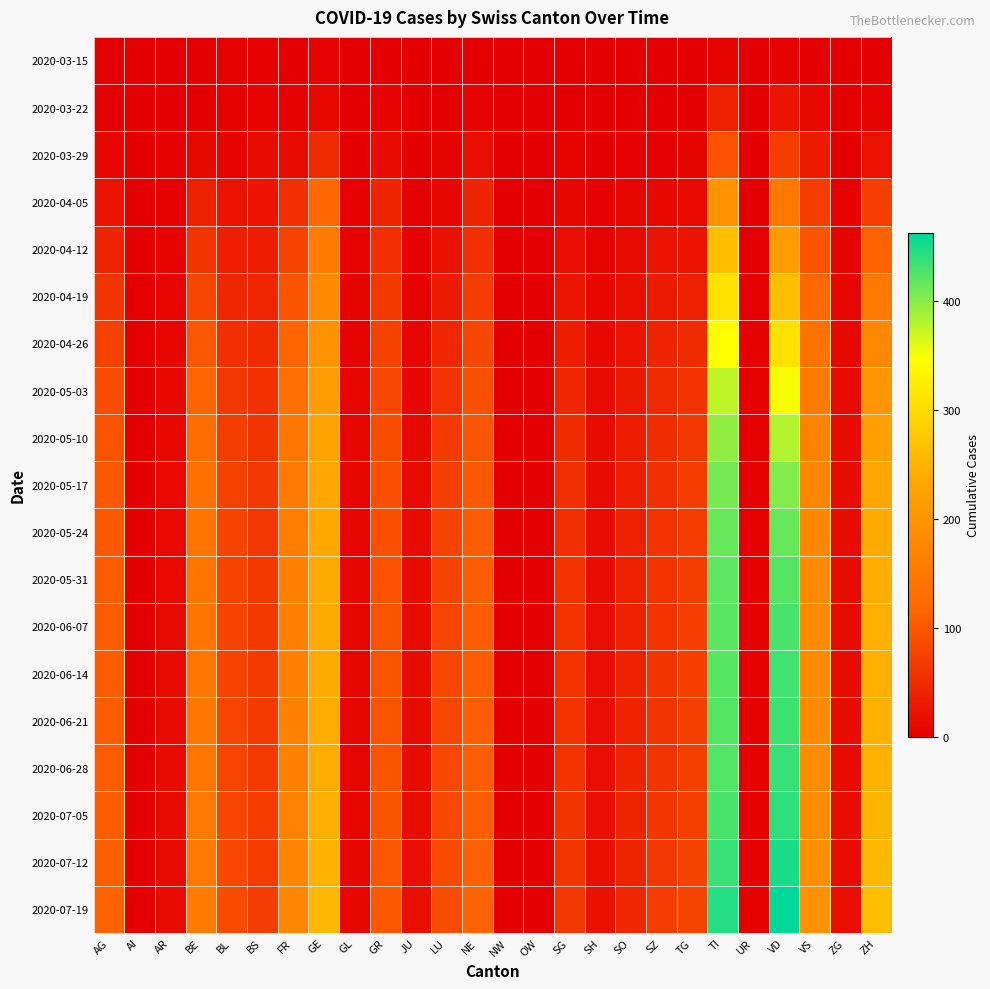

Reading left to right, extract all data points from this chart.

2020-03-15: AG=1	AI=0	AR=0	BE=0	BL=3	BS=2	FR=0	GE=4	GL=0	GR=0	JU=0	LU=0	NE=0	NW=0	OW=0	SG=0	SH=0	SO=0	SZ=0	TG=0	TI=6	UR=0	VD=2	VS=0	ZG=0	ZH=1
2020-03-22: AG=1	AI=0	AR=0	BE=0	BL=3	BS=5	FR=3	GE=10	GL=0	GR=4	JU=0	LU=1	NE=4	NW=0	OW=0	SG=1	SH=0	SO=0	SZ=0	TG=0	TI=37	UR=0	VD=24	VS=11	ZG=0	ZH=6
2020-03-29: AG=9	AI=0	AR=2	BE=10	BL=6	BS=15	FR=15	GE=48	GL=1	GR=15	JU=0	LU=6	NE=18	NW=0	OW=0	SG=5	SH=0	SO=2	SZ=2	TG=6	TI=93	UR=0	VD=69	VS=31	ZG=1	ZH=22
2020-04-05: AG=22	AI=0	AR=3	BE=37	BL=23	BS=24	FR=55	GE=120	GL=3	GR=42	JU=0	LU=9	NE=41	NW=0	OW=0	SG=9	SH=3	SO=7	SZ=11	TG=12	TI=200	UR=1	VD=149	VS=67	ZG=3	ZH=71
2020-04-12: AG=40	AI=0	AR=5	BE=60	BL=36	BS=35	FR=78	GE=156	GL=5	GR=53	JU=3	LU=20	NE=55	NW=0	OW=0	SG=17	SH=6	SO=13	SZ=22	TG=24	TI=263	UR=1	VD=215	VS=95	ZG=6	ZH=112
2020-04-19: AG=60	AI=0	AR=7	BE=80	BL=45	BS=43	FR=95	GE=180	GL=6	GR=65	JU=5	LU=32	NE=68	NW=0	OW=0	SG=26	SH=9	SO=18	SZ=32	TG=37	TI=310	UR=2	VD=265	VS=118	ZG=8	ZH=148
2020-04-26: AG=75	AI=0	AR=9	BE=98	BL=55	BS=50	FR=115	GE=200	GL=6	GR=75	JU=7	LU=45	NE=80	NW=0	OW=0	SG=35	SH=11	SO=24	SZ=40	TG=48	TI=345	UR=2	VD=310	VS=138	ZG=10	ZH=178
2020-05-03: AG=88	AI=0	AR=10	BE=115	BL=63	BS=56	FR=132	GE=215	GL=7	GR=82	JU=9	LU=57	NE=90	NW=0	OW=0	SG=43	SH=13	SO=29	SZ=47	TG=57	TI=375	UR=2	VD=350	VS=155	ZG=12	ZH=202
2020-05-10: AG=95	AI=0	AR=11	BE=128	BL=70	BS=60	FR=145	GE=226	GL=7	GR=87	JU=11	LU=66	NE=97	NW=0	OW=0	SG=49	SH=14	SO=33	SZ=52	TG=63	TI=396	UR=2	VD=381	VS=167	ZG=13	ZH=220
2020-05-17: AG=99	AI=0	AR=12	BE=135	BL=74	BS=63	FR=153	GE=232	GL=7	GR=90	JU=12	LU=72	NE=101	NW=0	OW=0	SG=53	SH=15	SO=36	SZ=55	TG=67	TI=408	UR=2	VD=403	VS=174	ZG=14	ZH=232
2020-05-24: AG=101	AI=0	AR=12	BE=139	BL=76	BS=64	FR=158	GE=235	GL=7	GR=92	JU=13	LU=76	NE=103	NW=0	OW=0	SG=55	SH=16	SO=37	SZ=57	TG=69	TI=415	UR=2	VD=415	VS=178	ZG=14	ZH=238
2020-05-31: AG=103	AI=0	AR=12	BE=142	BL=77	BS=65	FR=161	GE=237	GL=7	GR=93	JU=14	LU=78	NE=105	NW=0	OW=0	SG=57	SH=16	SO=38	SZ=58	TG=70	TI=419	UR=2	VD=423	VS=180	ZG=15	ZH=241
2020-06-07: AG=104	AI=0	AR=13	BE=144	BL=78	BS=65	FR=163	GE=238	GL=7	GR=94	JU=14	LU=79	NE=106	NW=0	OW=0	SG=58	SH=17	SO=39	SZ=59	TG=71	TI=421	UR=2	VD=429	VS=181	ZG=15	ZH=243
2020-06-14: AG=104	AI=0	AR=13	BE=145	BL=78	BS=66	FR=164	GE=238	GL=7	GR=94	JU=15	LU=80	NE=106	NW=0	OW=0	SG=58	SH=17	SO=39	SZ=60	TG=71	TI=422	UR=2	VD=432	VS=182	ZG=15	ZH=244
2020-06-21: AG=105	AI=0	AR=13	BE=146	BL=79	BS=66	FR=165	GE=239	GL=7	GR=95	JU=15	LU=80	NE=107	NW=0	OW=0	SG=59	SH=17	SO=40	SZ=60	TG=72	TI=423	UR=2	VD=434	VS=182	ZG=15	ZH=245
2020-06-28: AG=105	AI=0	AR=13	BE=146	BL=79	BS=66	FR=165	GE=240	GL=7	GR=95	JU=15	LU=81	NE=107	NW=0	OW=0	SG=59	SH=18	SO=40	SZ=61	TG=72	TI=424	UR=2	VD=436	VS=183	ZG=15	ZH=246
2020-07-05: AG=106	AI=0	AR=14	BE=148	BL=80	BS=67	FR=167	GE=243	GL=7	GR=96	JU=16	LU=82	NE=108	NW=0	OW=0	SG=60	SH=18	SO=41	SZ=62	TG=73	TI=428	UR=2	VD=441	VS=185	ZG=16	ZH=250
2020-07-12: AG=108	AI=0	AR=14	BE=151	BL=82	BS=68	FR=170	GE=248	GL=8	GR=98	JU=17	LU=84	NE=110	NW=0	OW=0	SG=62	SH=19	SO=42	SZ=64	TG=75	TI=435	UR=2	VD=450	VS=189	ZG=16	ZH=256
2020-07-19: AG=112	AI=0	AR=15	BE=156	BL=85	BS=70	FR=175	GE=256	GL=8	GR=101	JU=18	LU=87	NE=113	NW=0	OW=0	SG=64	SH=20	SO=44	SZ=67	TG=78	TI=445	UR=2	VD=462	VS=195	ZG=17	ZH=264